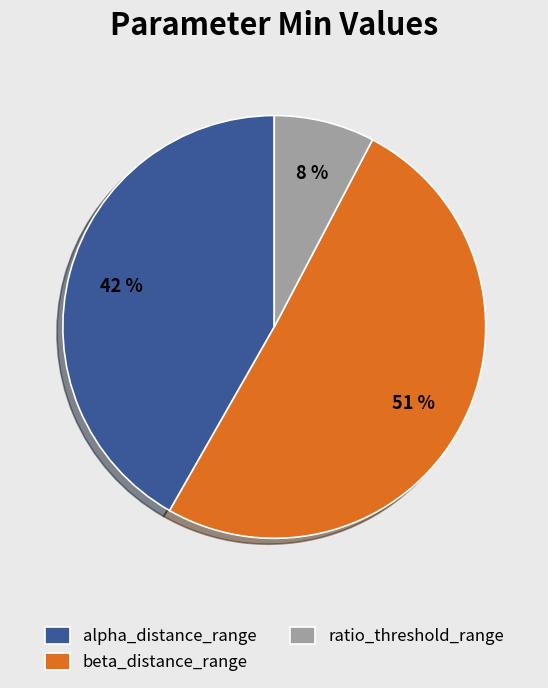

Count the number of slices in the pie.

3